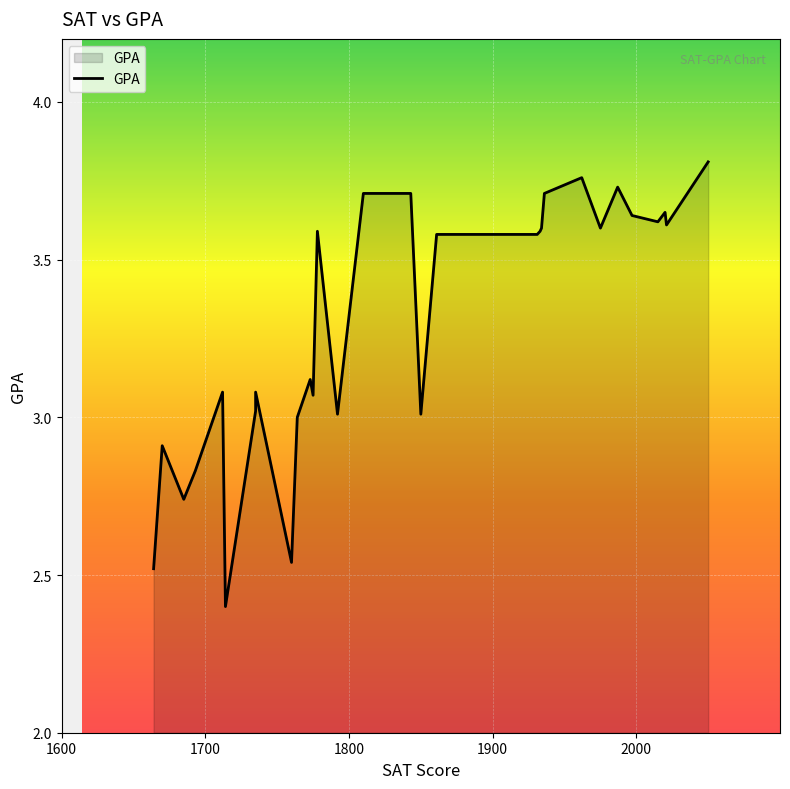

What is the value of the 16th point from the left?

3.7